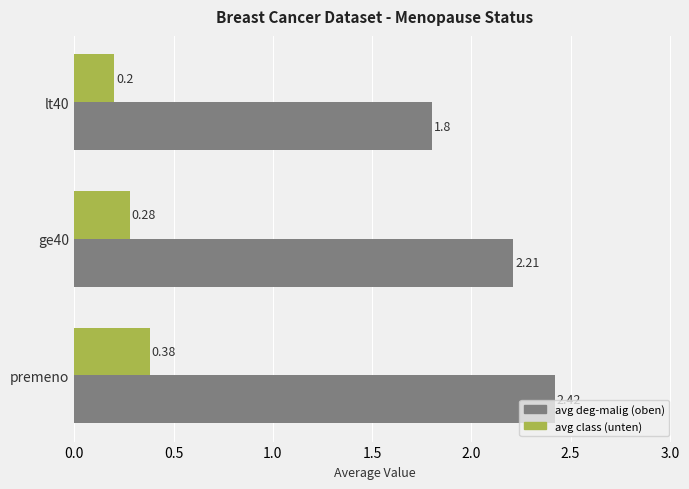

At which category is the sum across all series the highest?

premeno